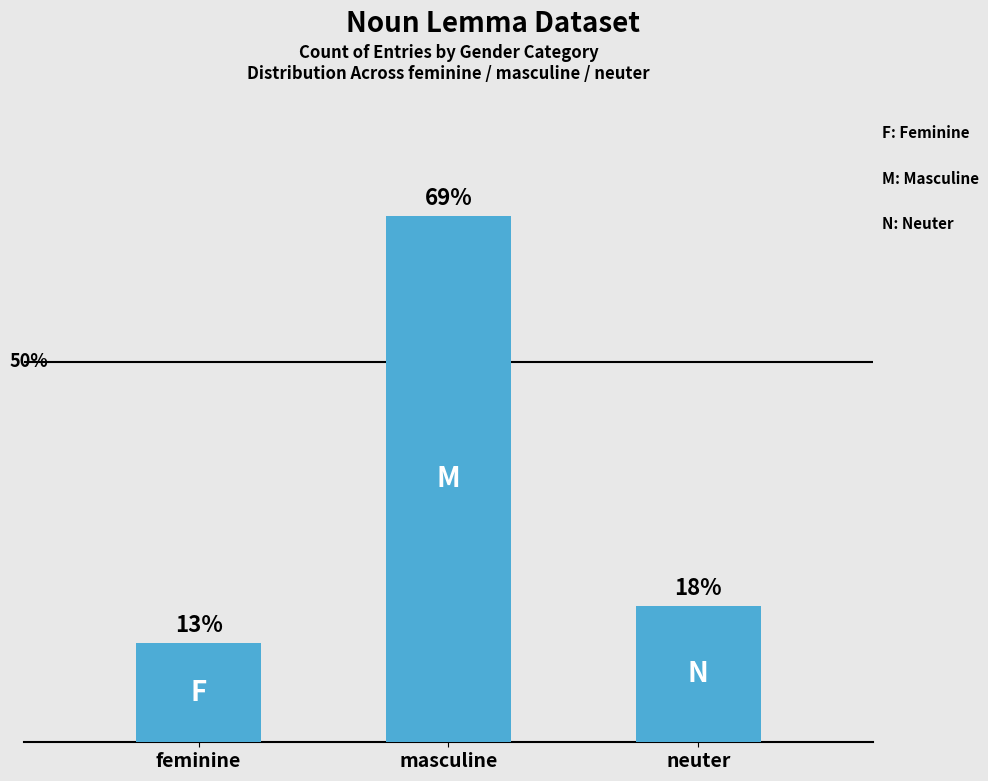

The chart shows a value of 32 at feminine. True or false?

True